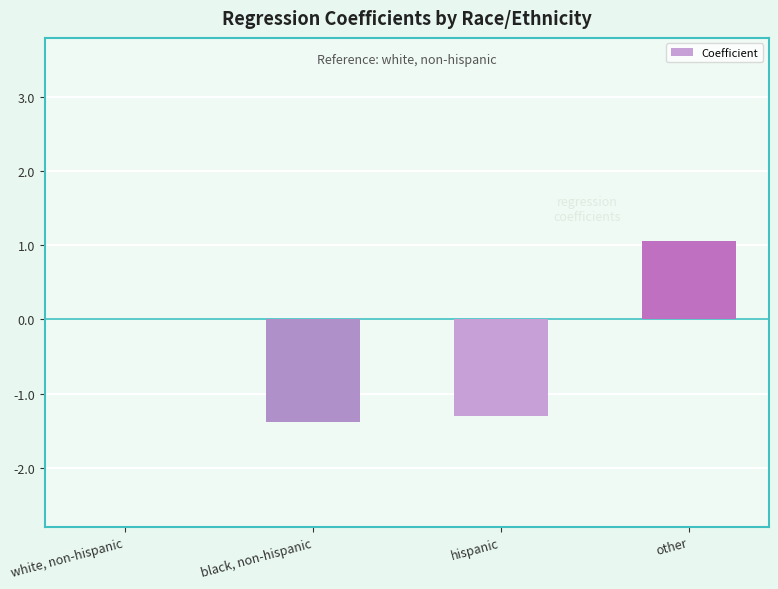

Is it true that the value at white, non-hispanic is -1.7?

False